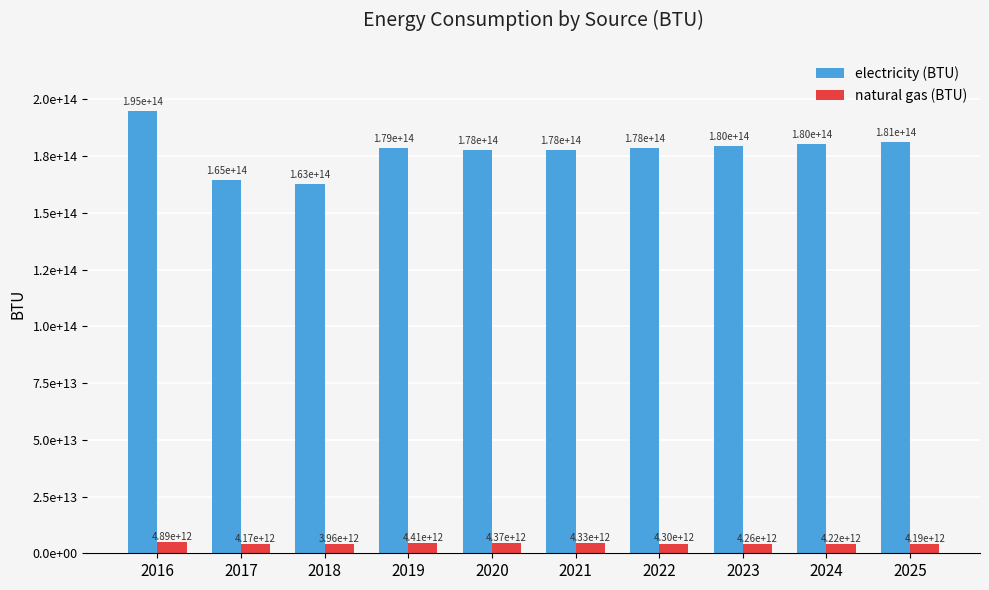

What are all the series names shown in the legend?

electricity (BTU), natural gas (BTU)